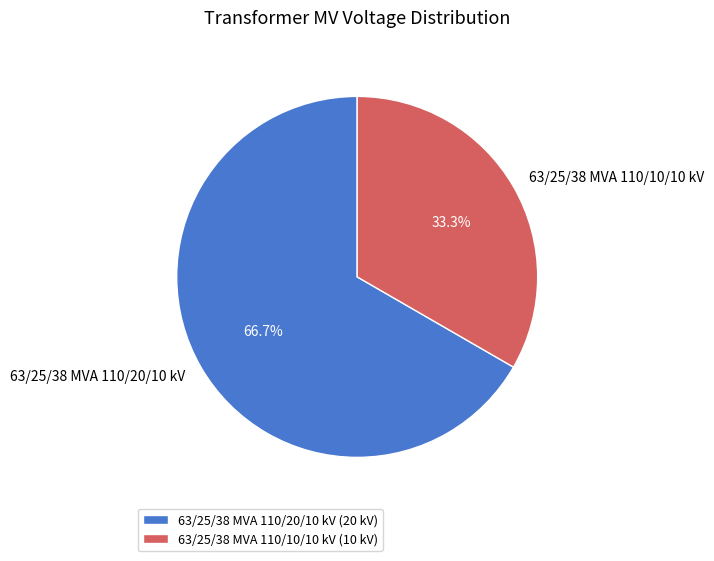

Combined, do 63/25/38 MVA 110/20/10 kV and 63/25/38 MVA 110/10/10 kV account for over 50%?

Yes